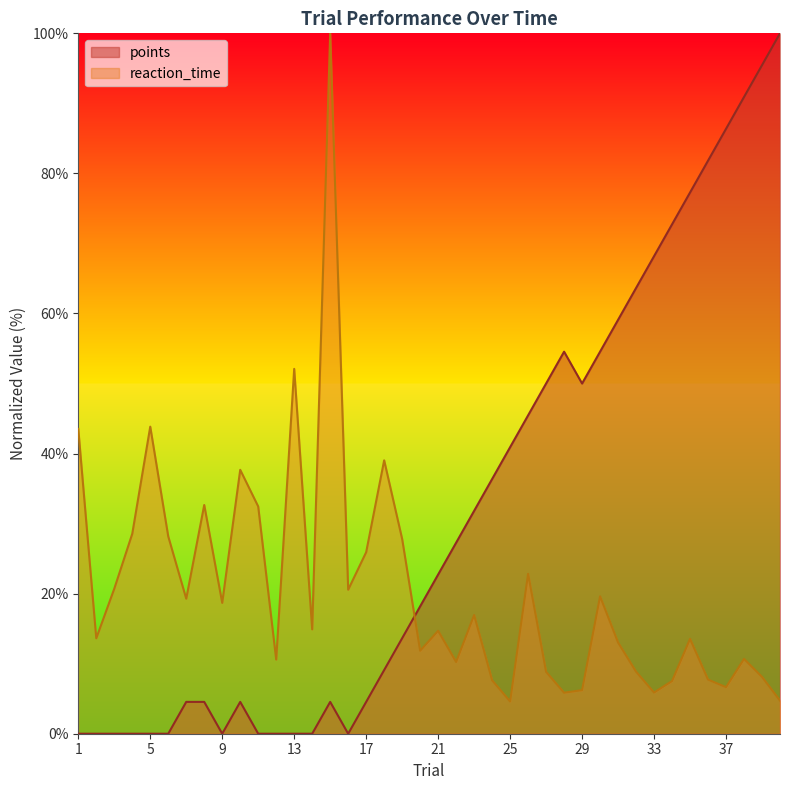

Where is the first local maximum for points?

10